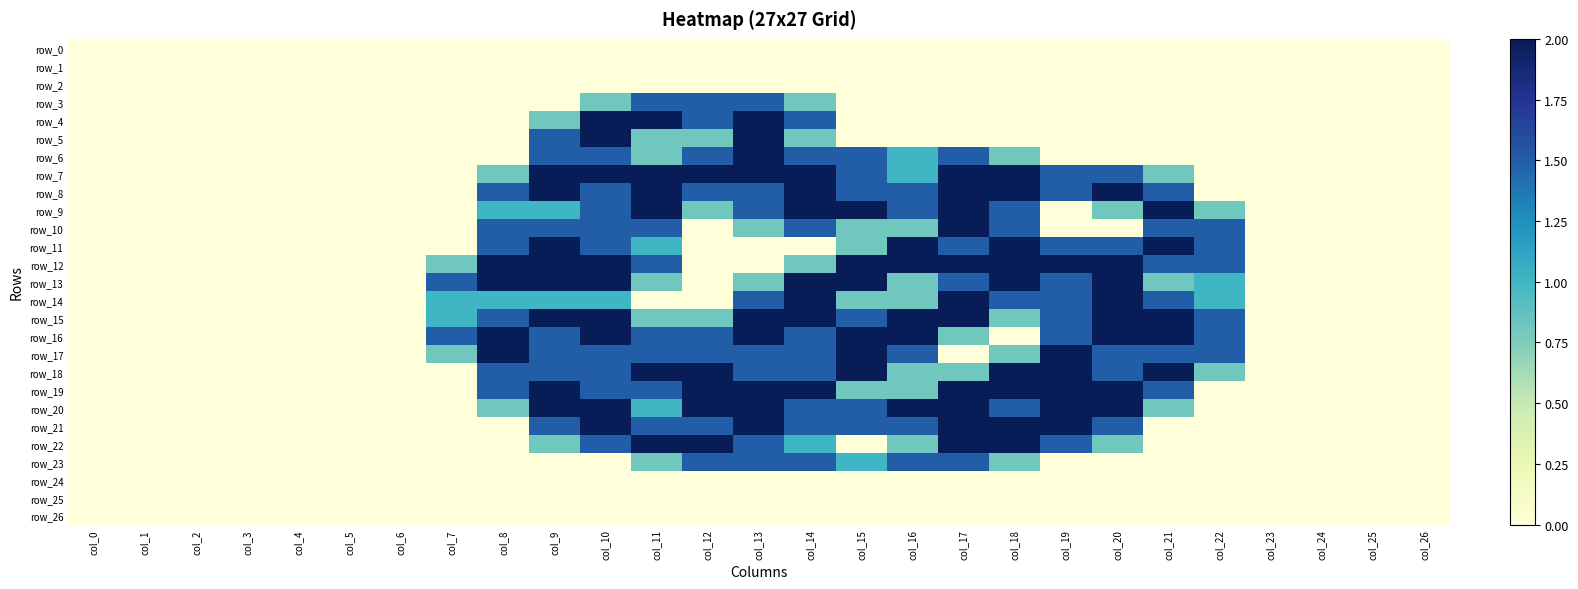

How many distinct data groups are displayed?

27